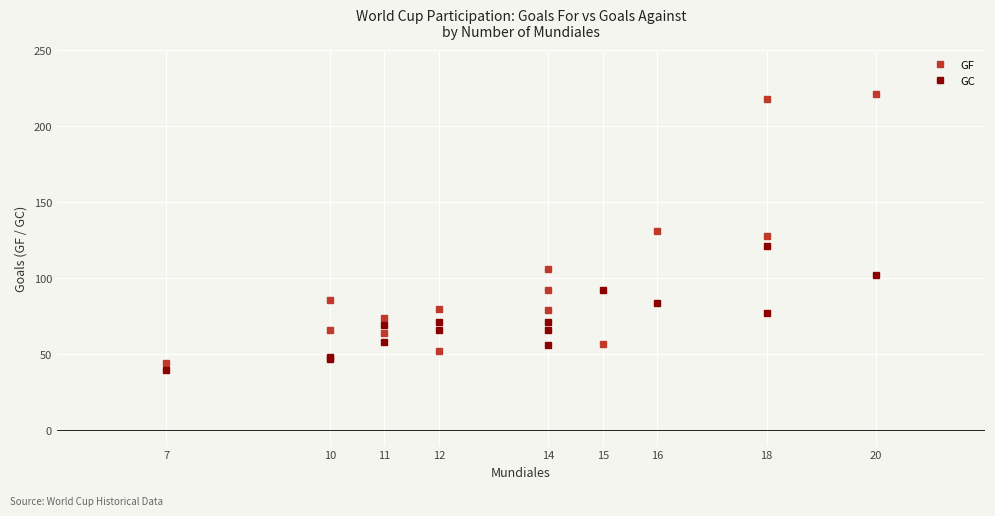

What are all the series names shown in the legend?

GF, GC